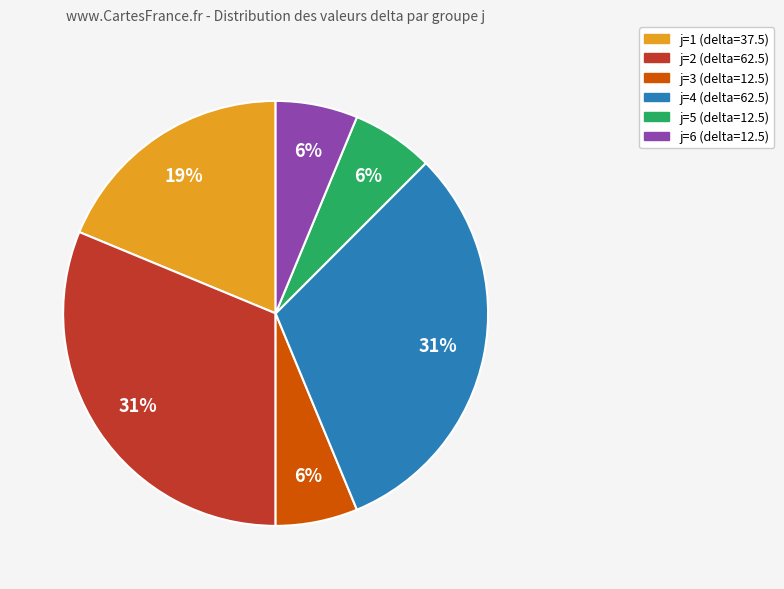

Is there a majority slice in this chart?

No